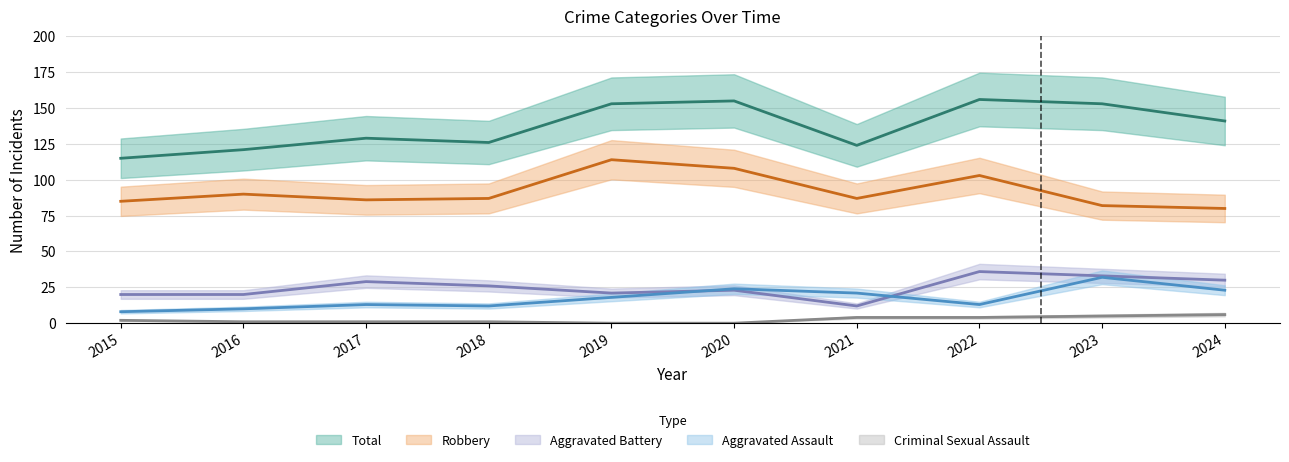

Between 2015 and 2017, which series saw the biggest shift?

Total